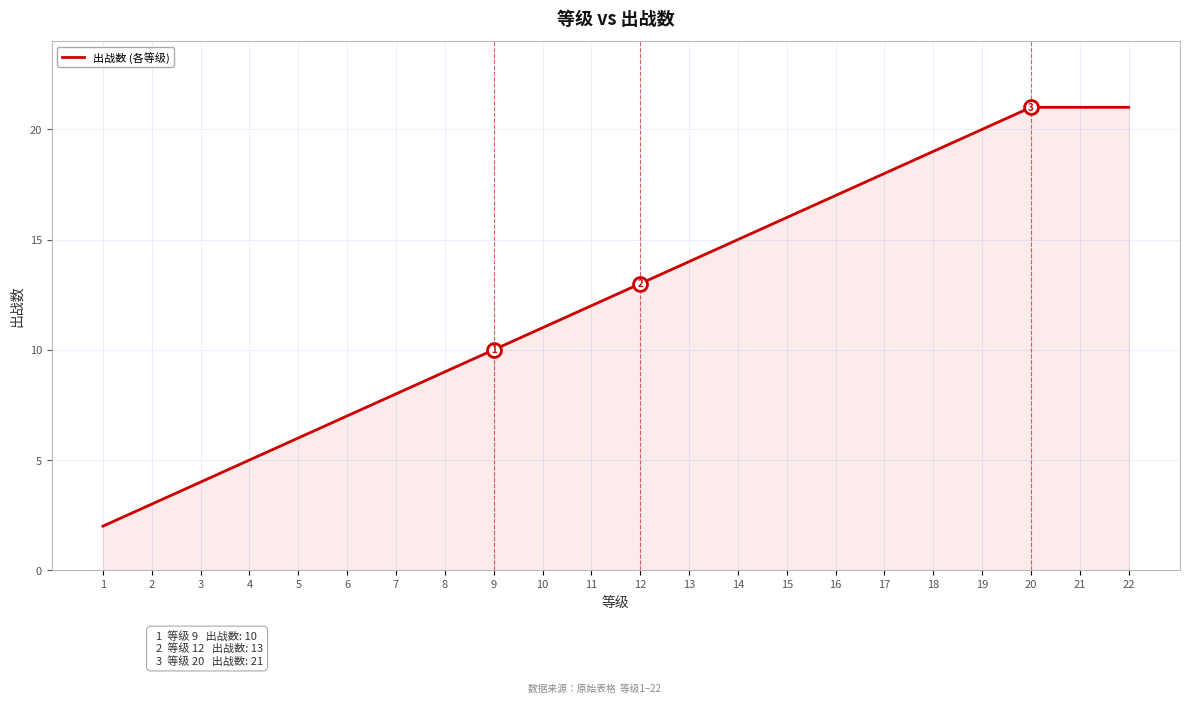

Does the chart have visible grid lines?

Yes